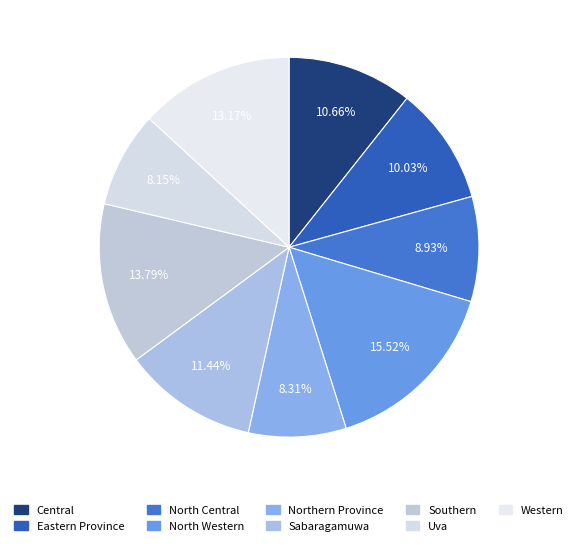

Between North Central and Southern, which is larger?

Southern